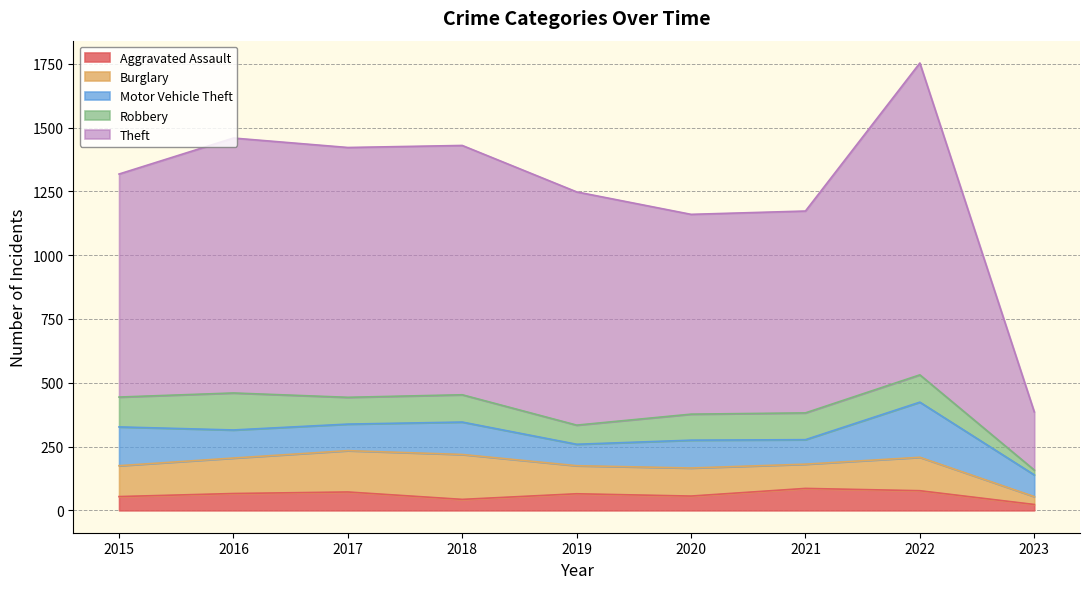

What are all the series names shown in the legend?

Aggravated Assault, Burglary, Motor Vehicle Theft, Robbery, Theft